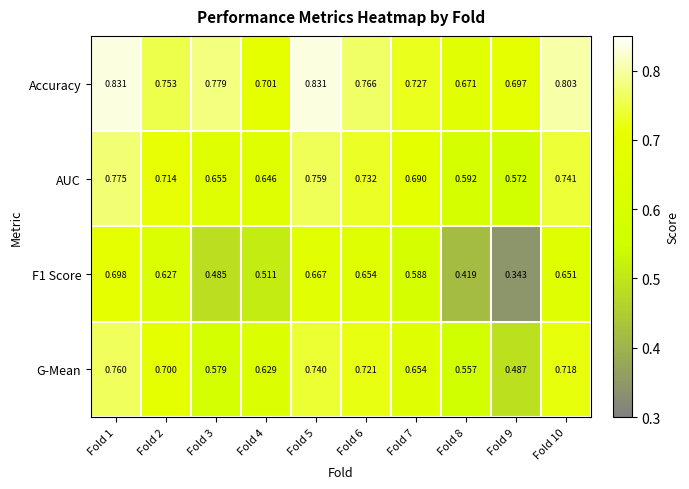

Is the value of AUC at Fold 3 greater than the value of G-Mean at Fold 3?

Yes